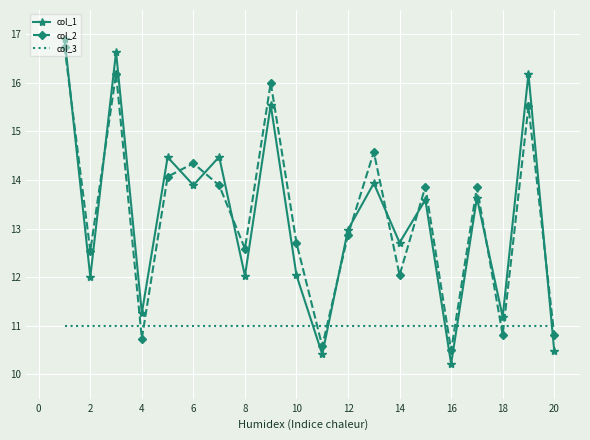

What is the difference between the maximum and minimum values in the col_2 series?

6.3